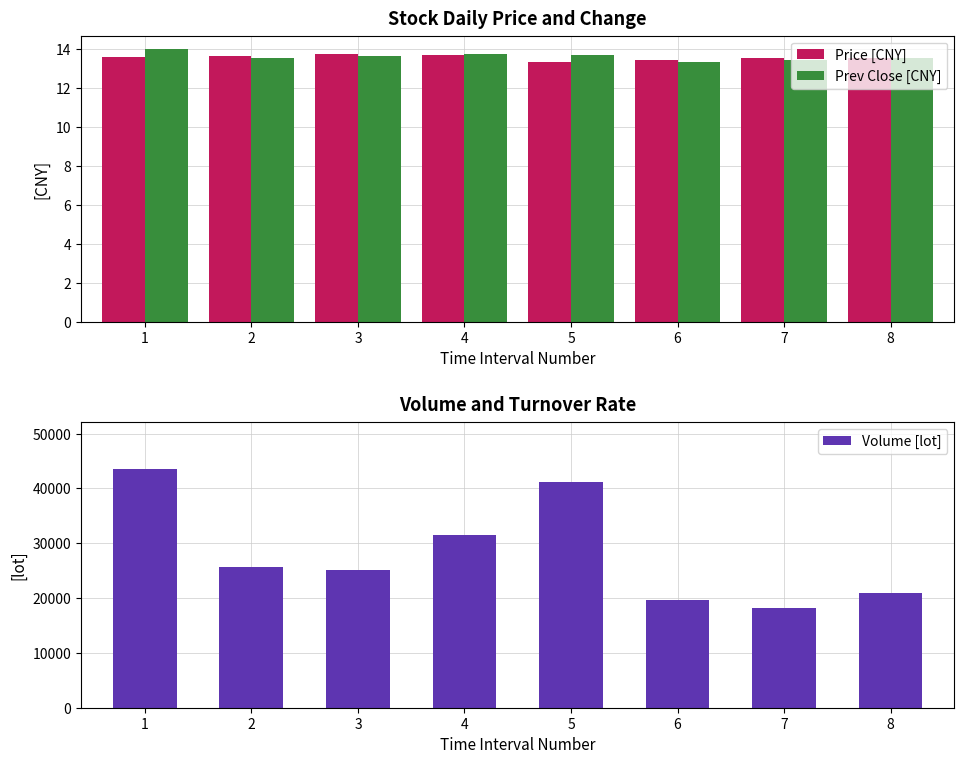

What is the sum of all Volume [lot] values?

225738.8